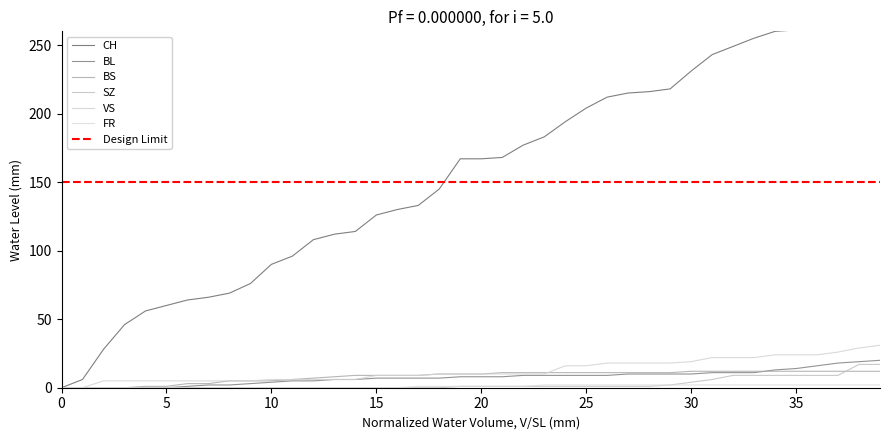

True or false: BS has more than 2 interior local peaks.

False